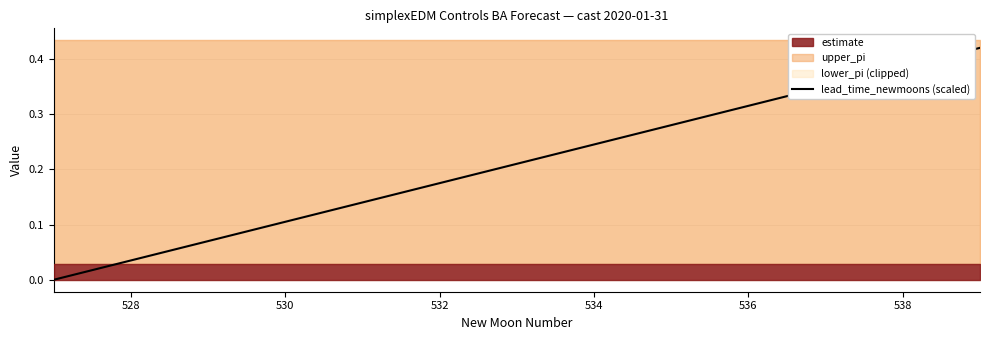

Reading right to left, transcribe all the data shown in this chart.

0.4	0.4	0.4	0.3	0.3	0.2	0.2	0.2	0.1	0.1	0.1	0.0	0.0